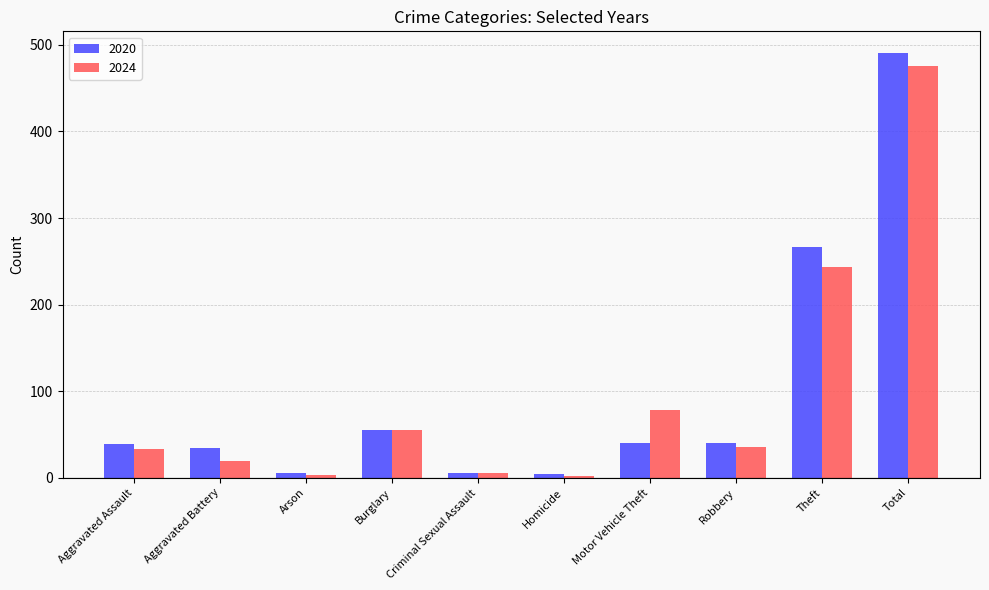

Where does the 2024 series first go above 36?

Burglary